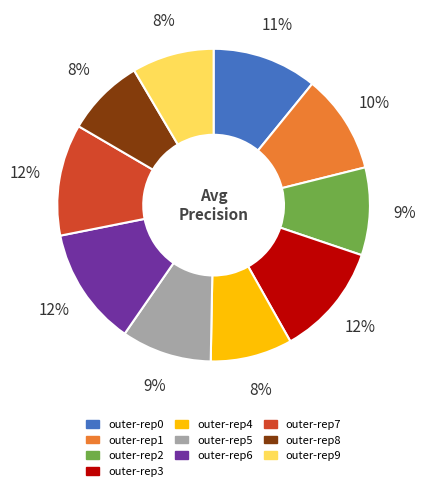

Does any single category account for the majority?

No